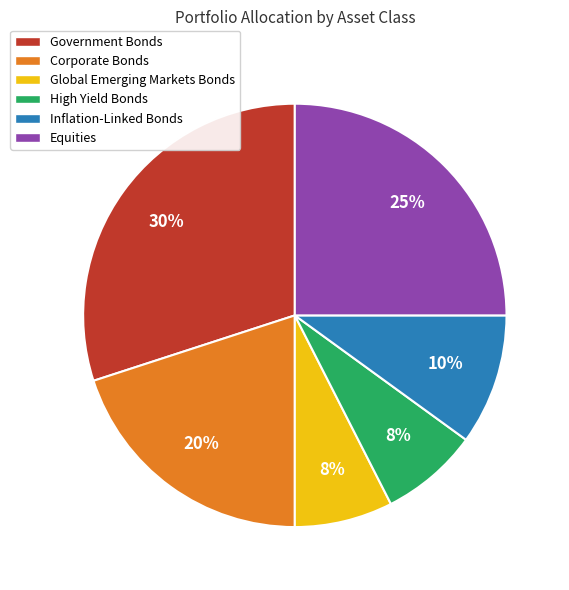

Which has a higher value, High Yield Bonds or Inflation-Linked Bonds?

Inflation-Linked Bonds